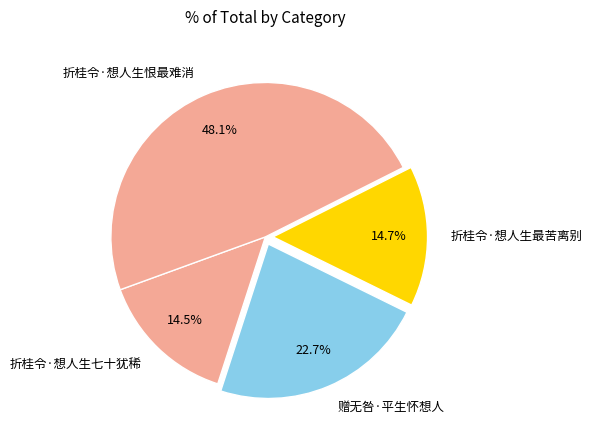

Combined, what portion of the pie is 赠无咎·平生怀想人 and 折桂令·想人生最苦离别?

37.4%